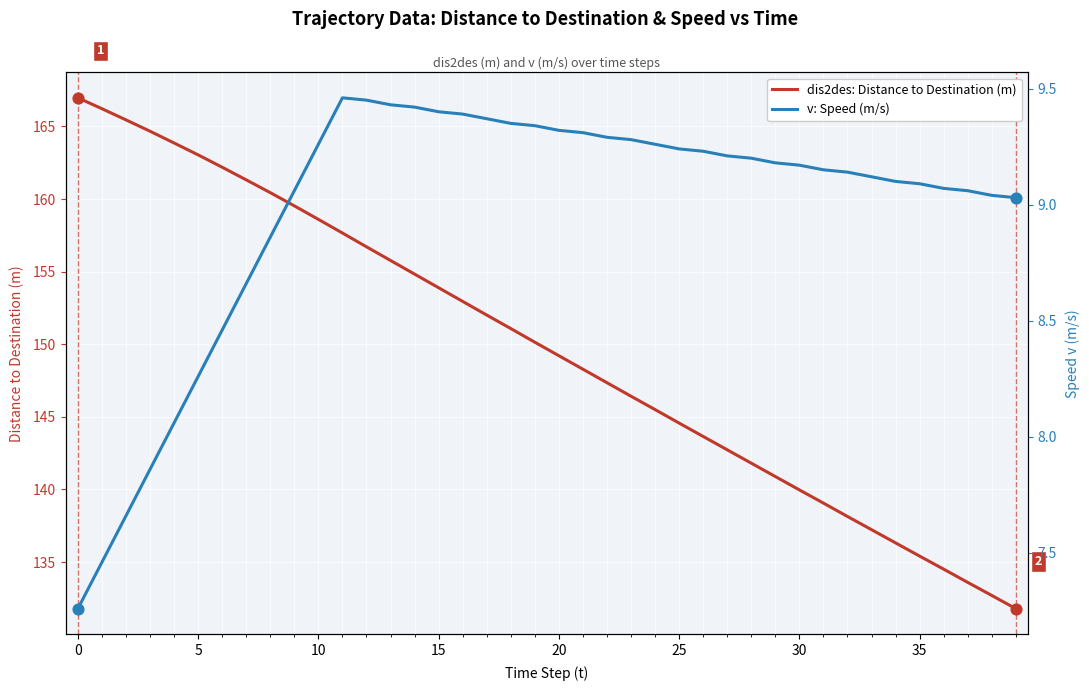

Which series has the largest total across all categories?

dis2des: Distance to Destination (m)